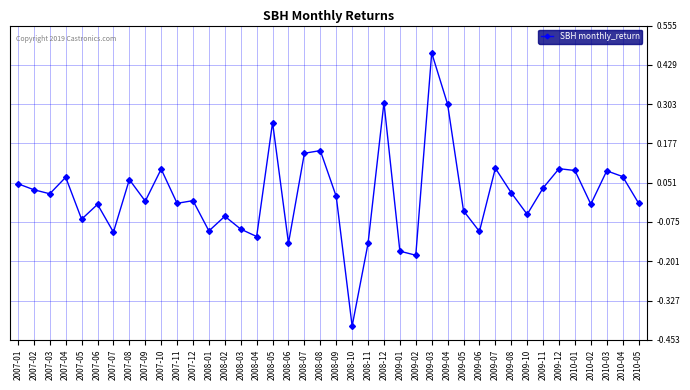

How many data points are less than 0?

20